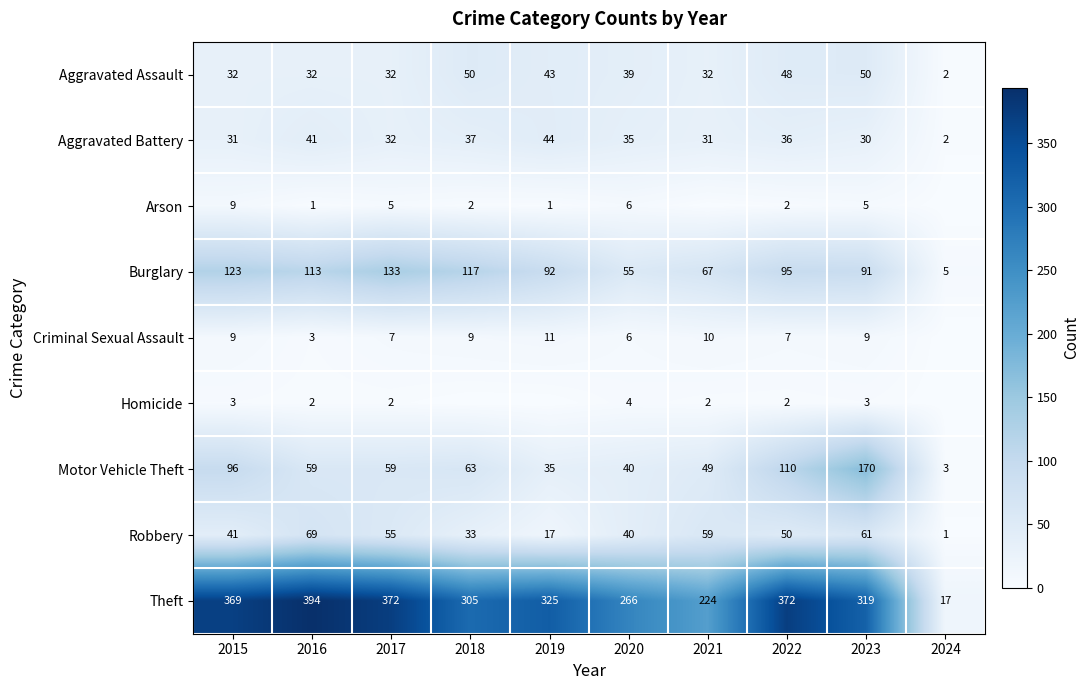

What is the total value across all series at 2020?

491